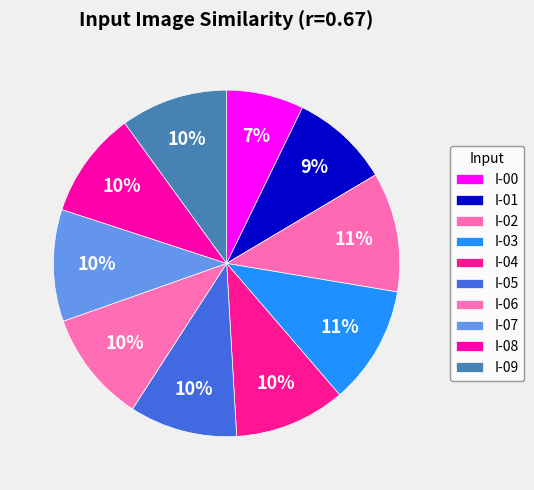

What is the ratio of the value at I-01 to the value at I-08?

0.9